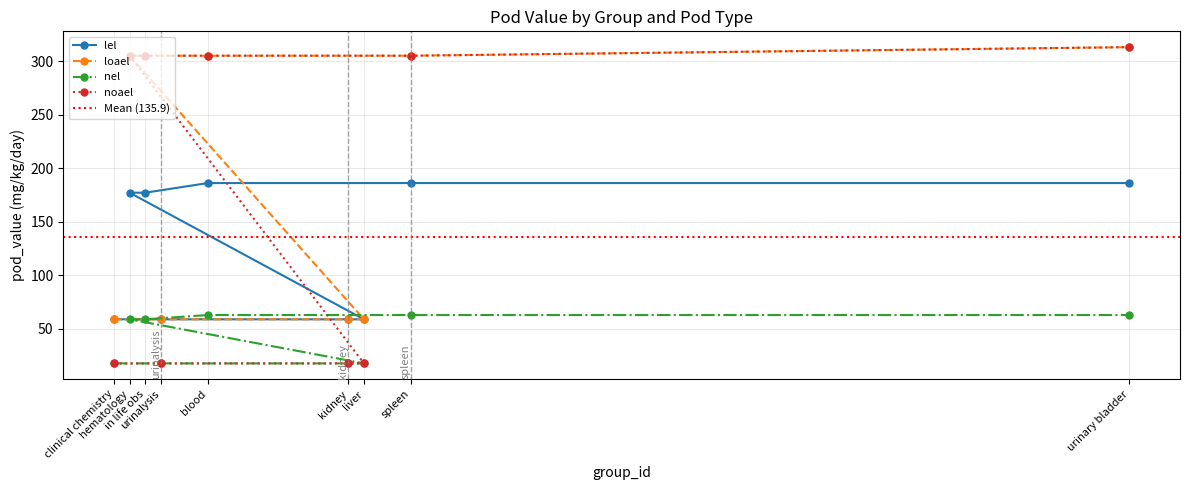

The noael series shows 17.5 at clinical chemistry. True or false?

True